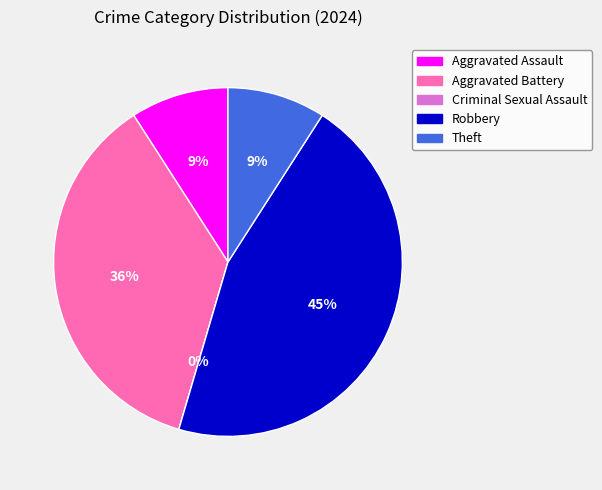

To the nearest percent, what is the average slice percentage?

20%